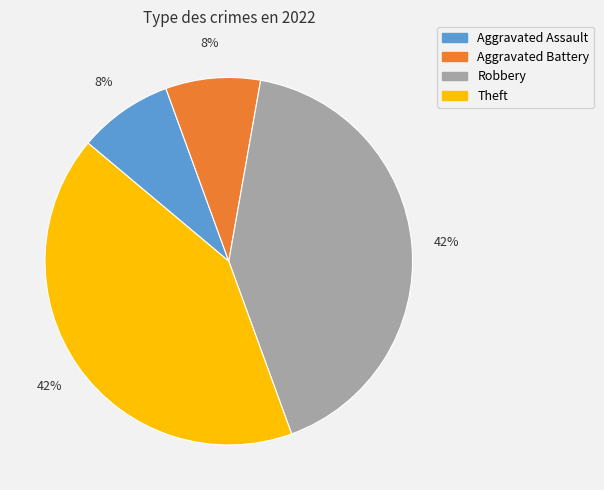

What percentage is the Aggravated Assault slice, to the nearest percent?

8%